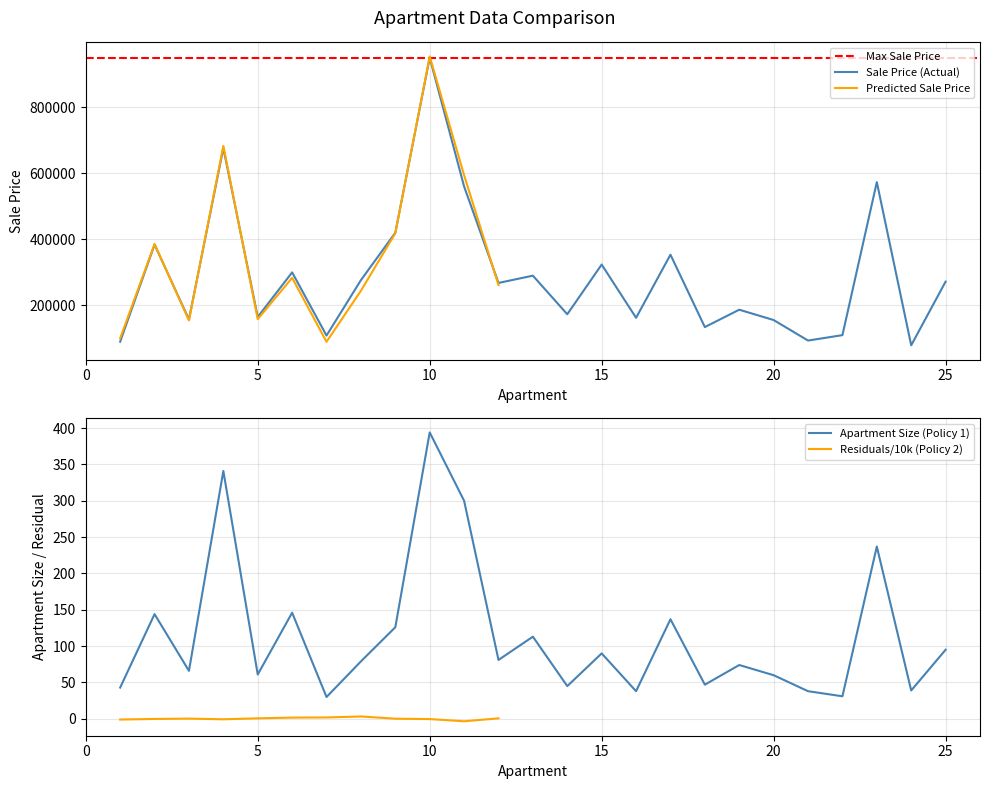

What is the minimum value shown in the chart?

30